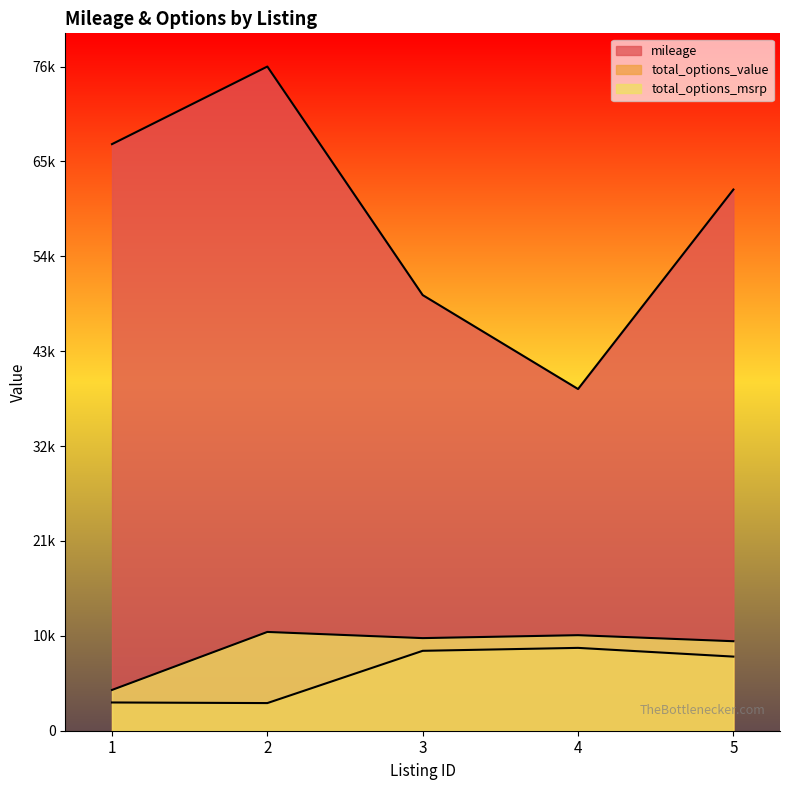

True or false: mileage and total_options_msrp intersect in this chart.

False